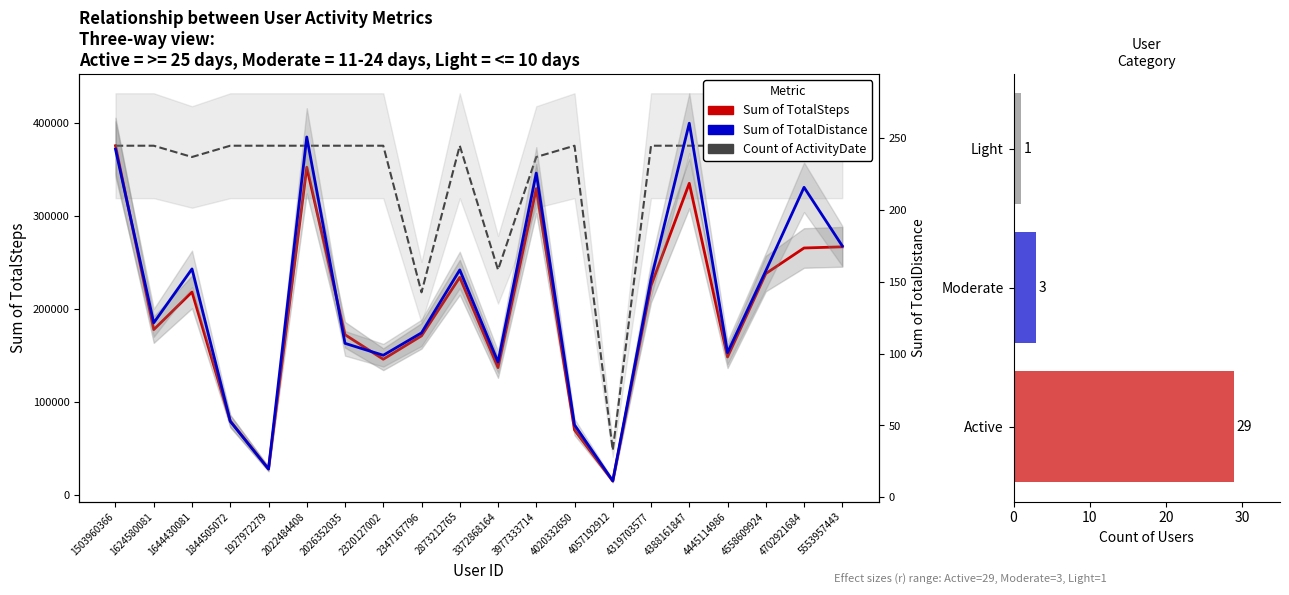

Is the value of Count of ActivityDate (scaled) at 2022484408 greater than the value of Sum of TotalSteps at 4319703577?

Yes